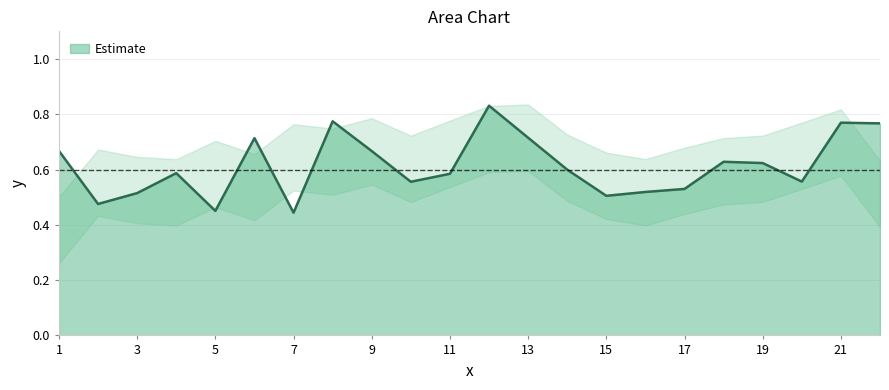

What is the change in value from 18 to 21?

+0.1